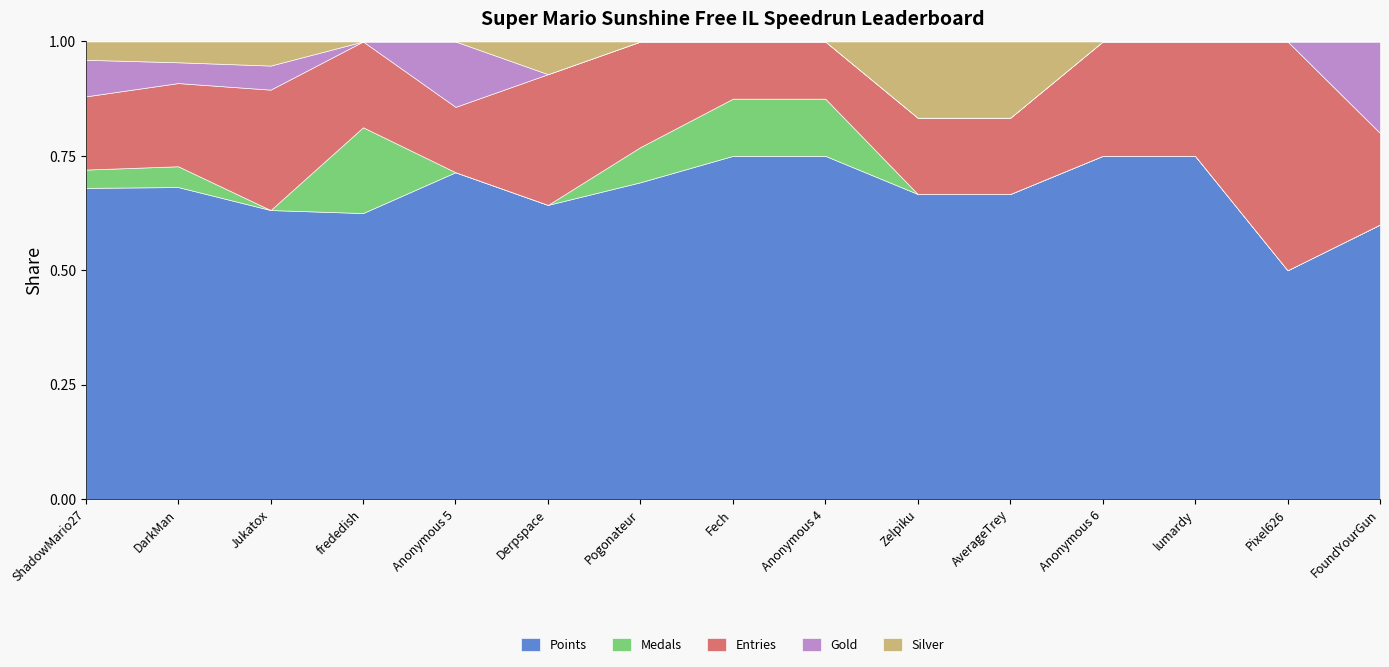

Which series has the widest spread of values?

Points